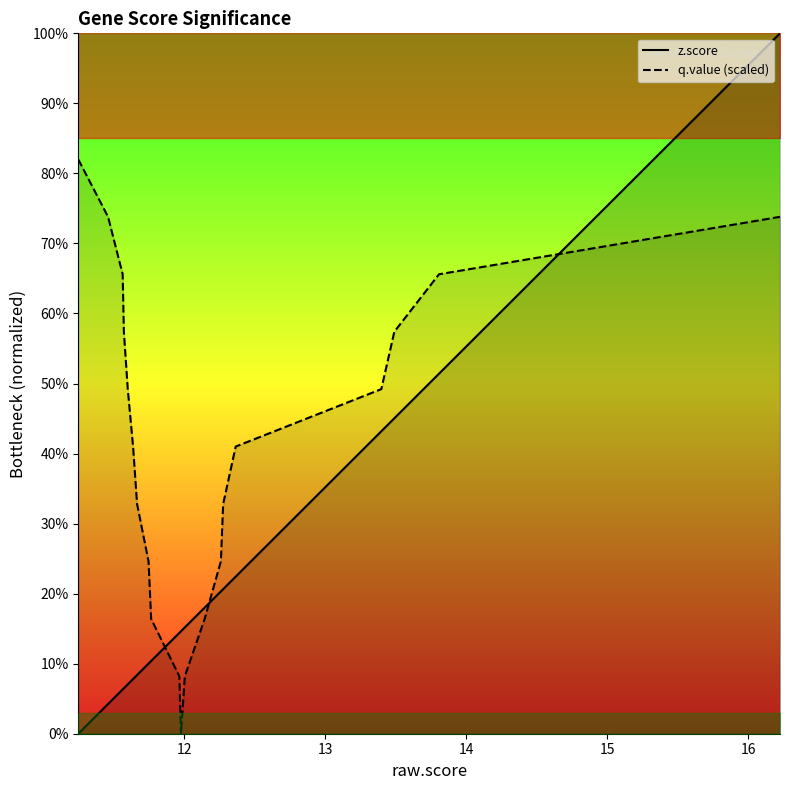

How many lines are shown in the chart?

2